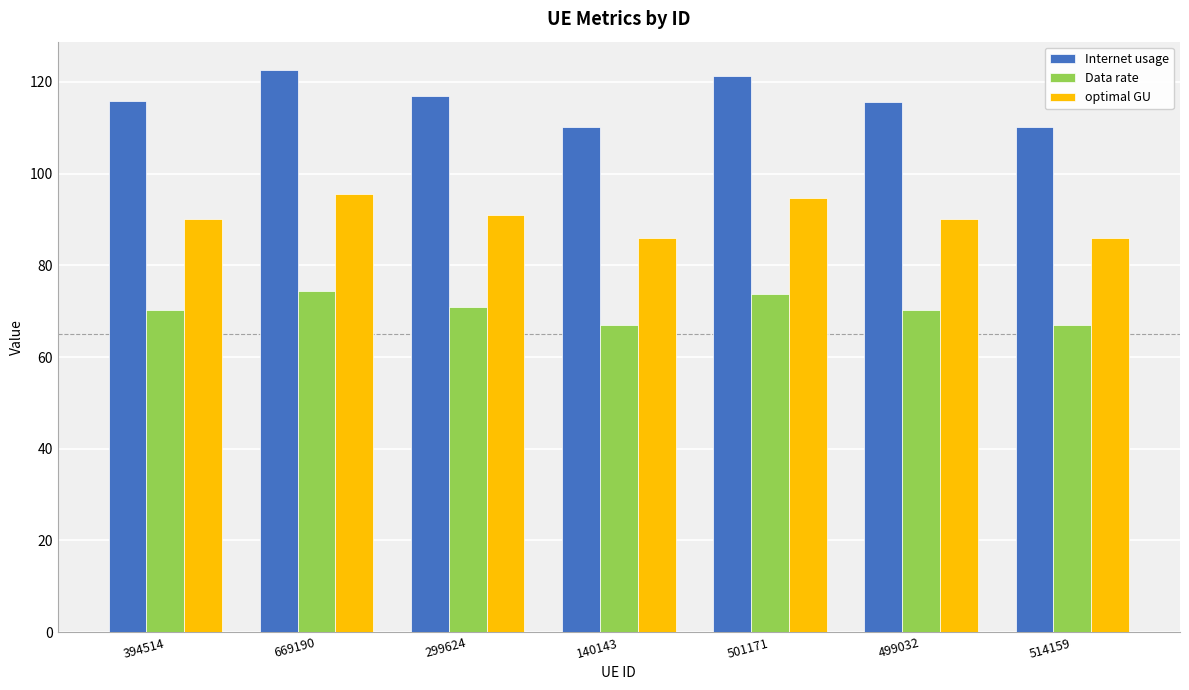

List the series in order of their overall mean, highest first.

Internet usage, optimal GU, Data rate